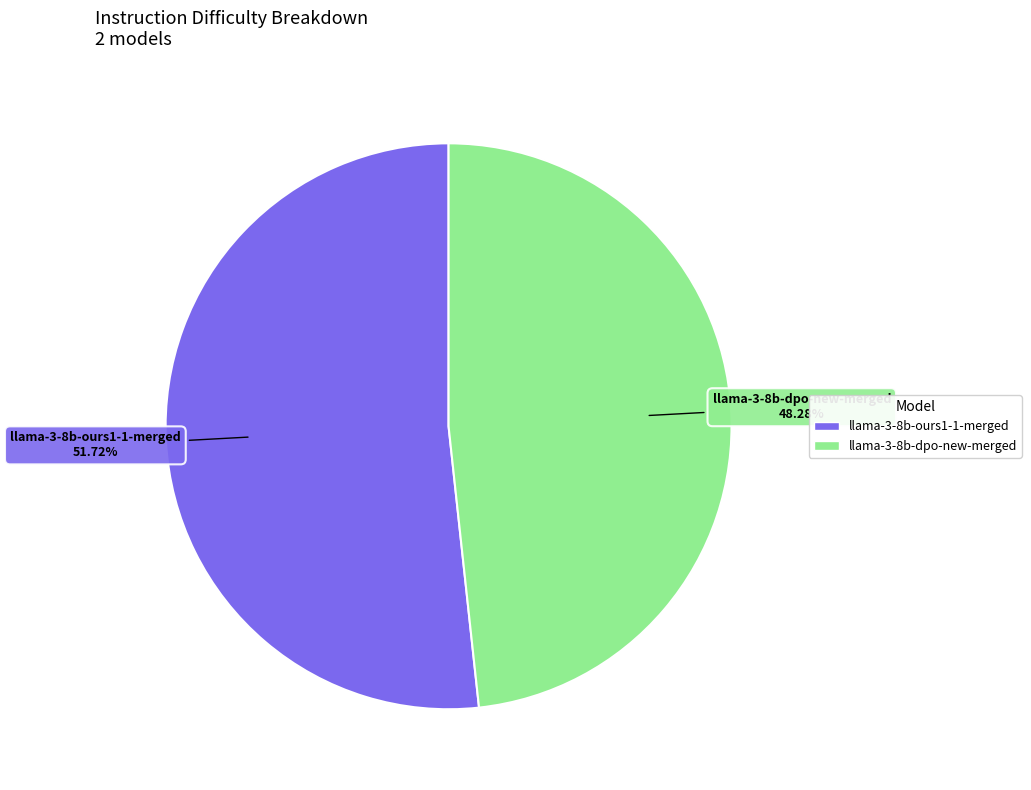

To the nearest percent, what is the difference between the largest and smallest slice percentages?

3%